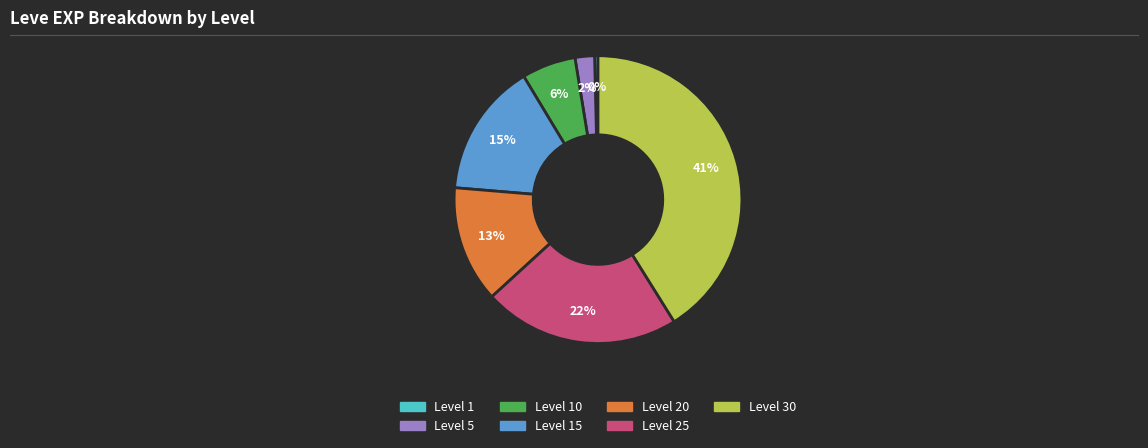

Does any single category account for the majority?

No